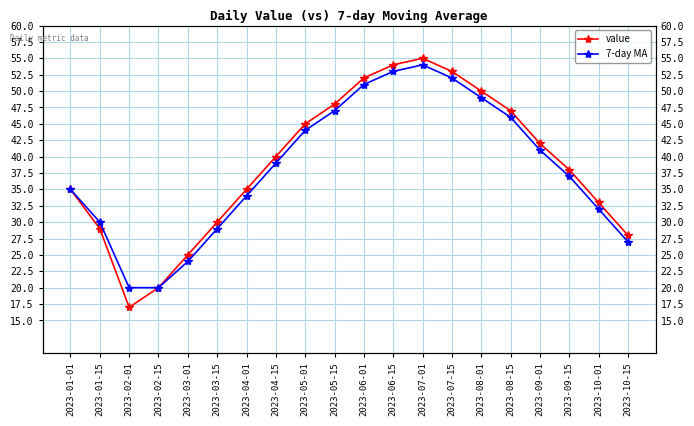

What position from the left is 2023-07-01?

13